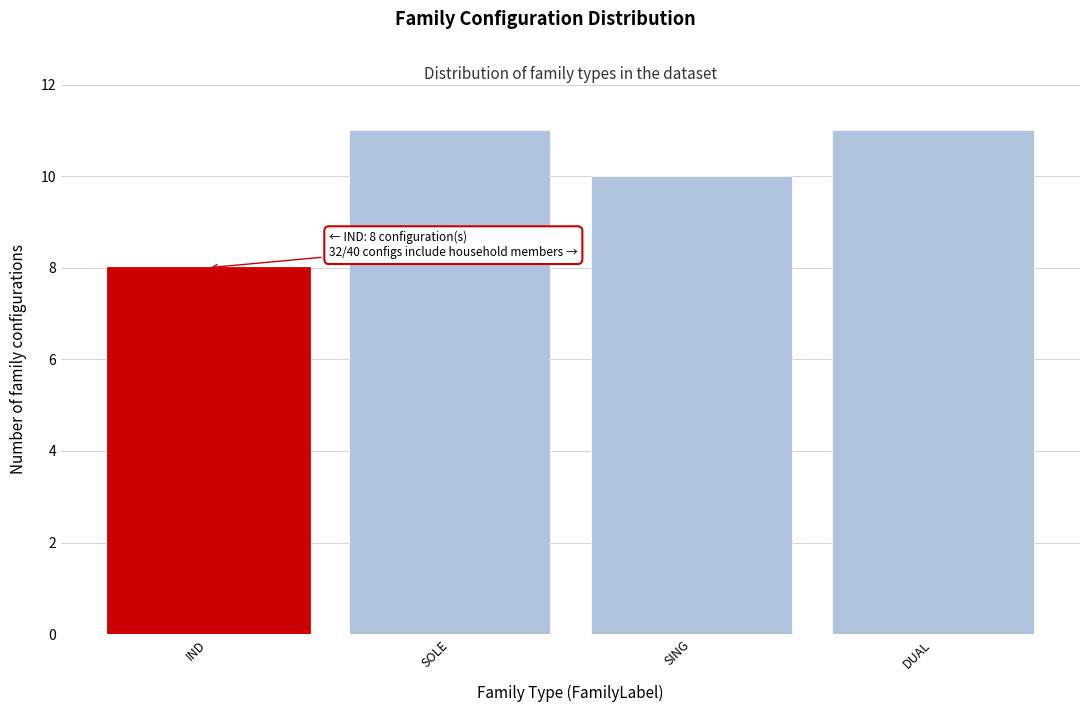

Reading left to right, transcribe all the data shown in this chart.

8	11	10	11